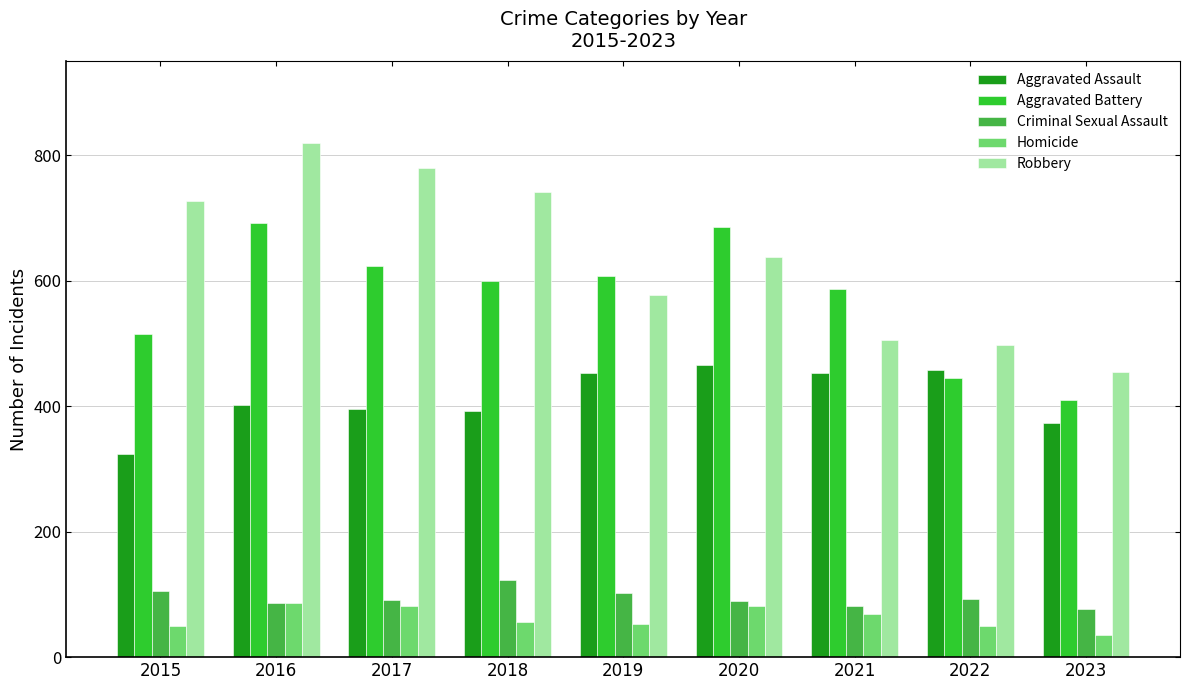

What is the value of the Criminal Sexual Assault bar at the 8th from the left?

93